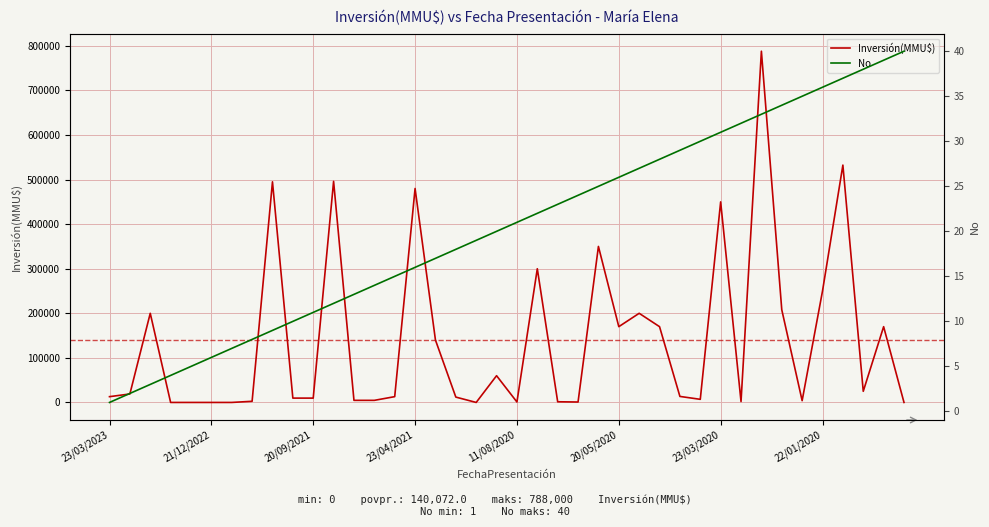

Read the Inversión(MMU$) value at 8.

495000